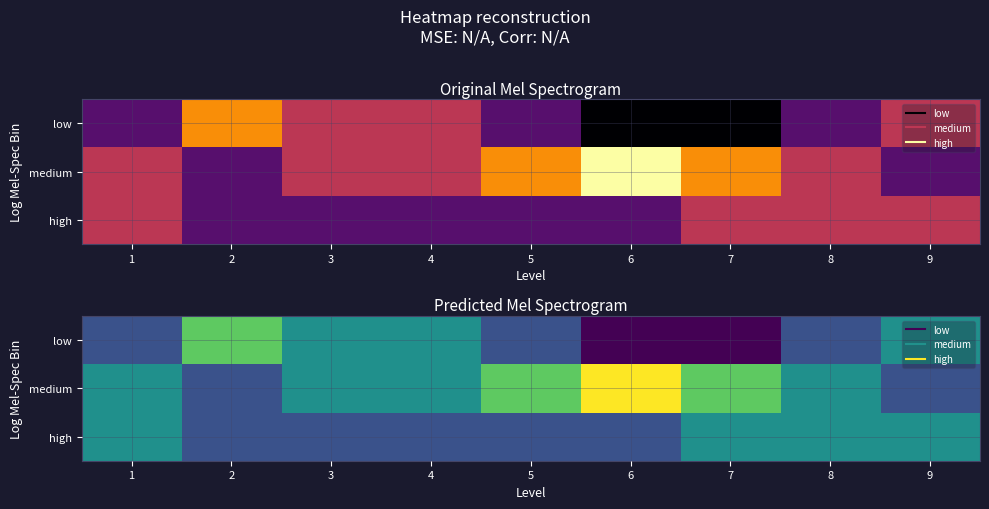

Between 2 and 9, which series saw the biggest shift?

low